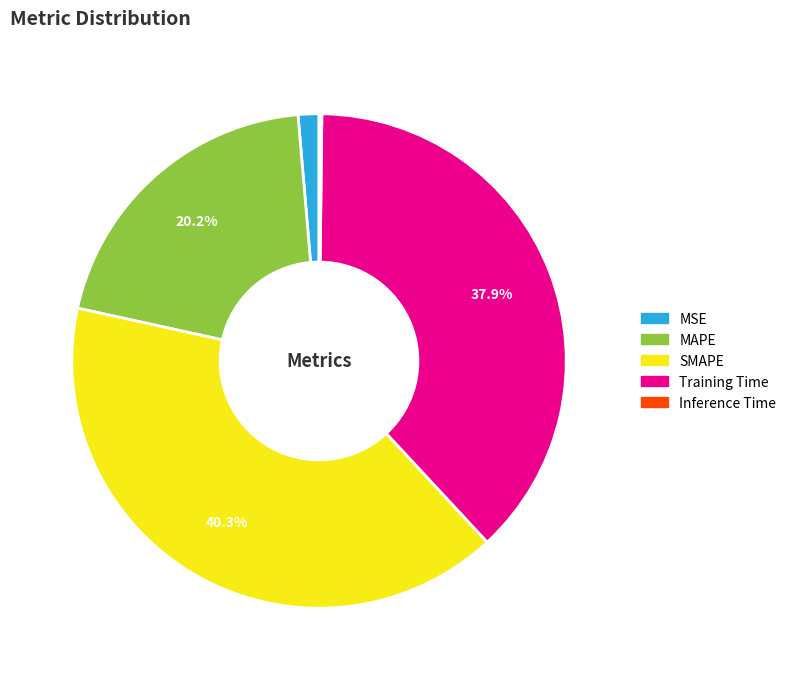

Is there a majority slice in this chart?

No